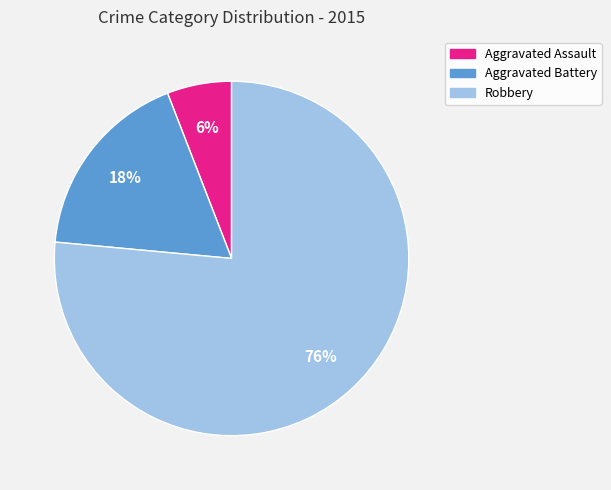

Which slice is the smallest?

Aggravated Assault